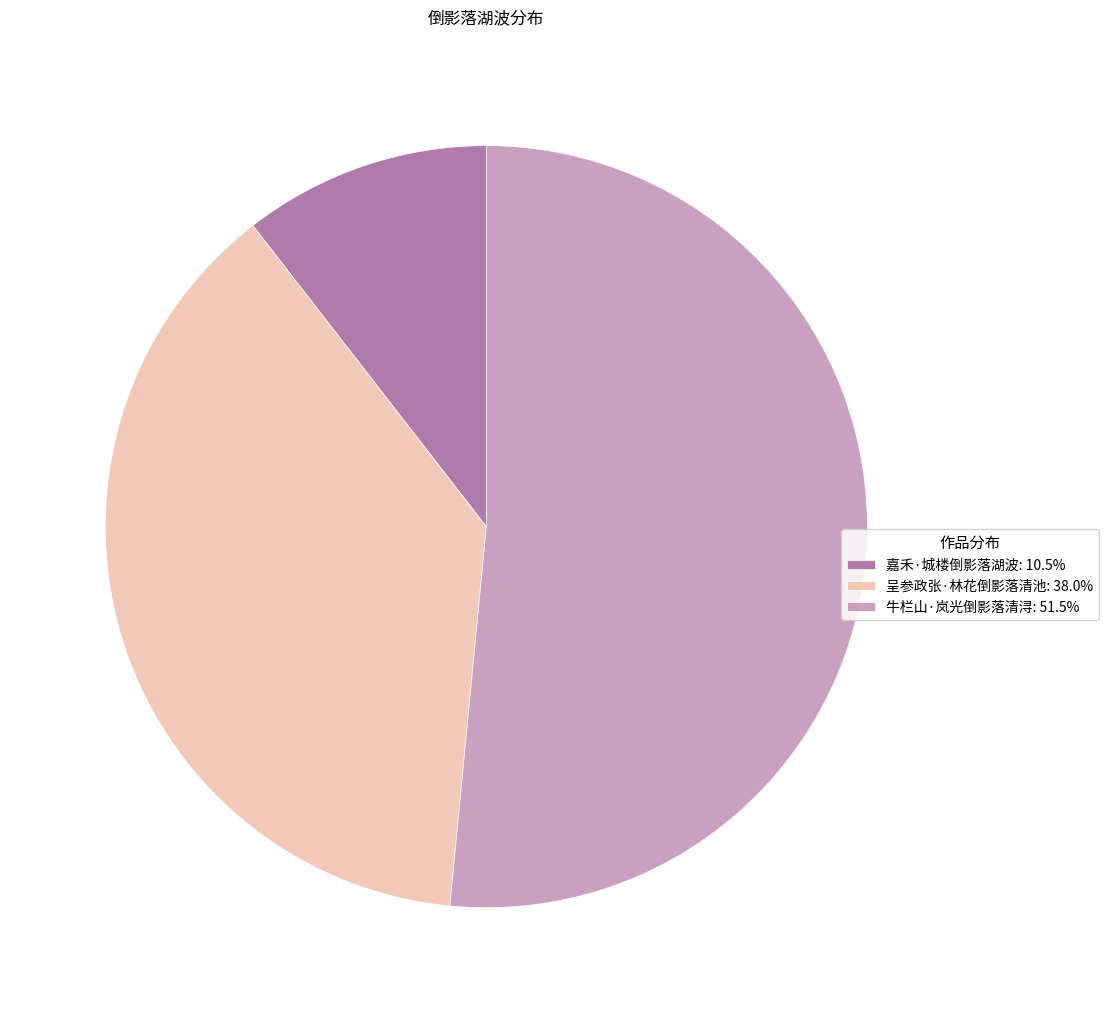

What is the ratio of the value at 呈参政张·林花倒影落清池 to the value at 牛栏山·岚光倒影落清浔?

0.7